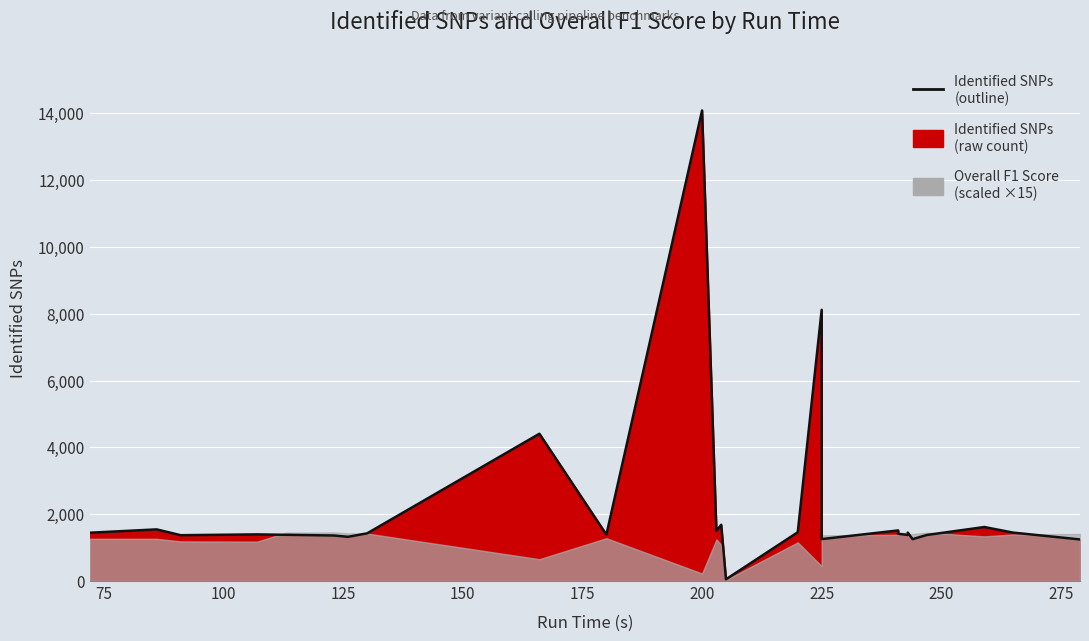

What is the smallest value displayed?

52